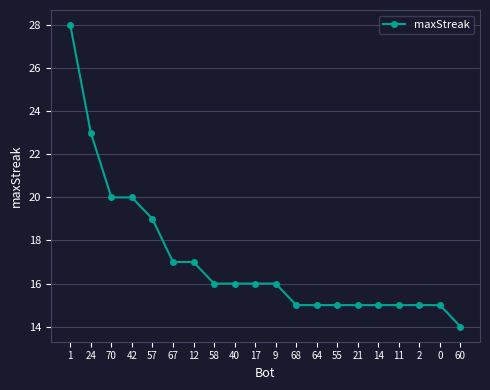

What is the greatest value displayed?

28